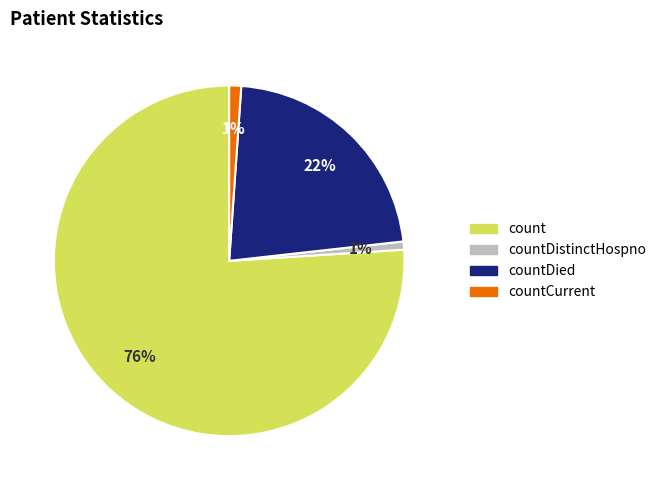

To the nearest percent, what is the average slice percentage?

25%